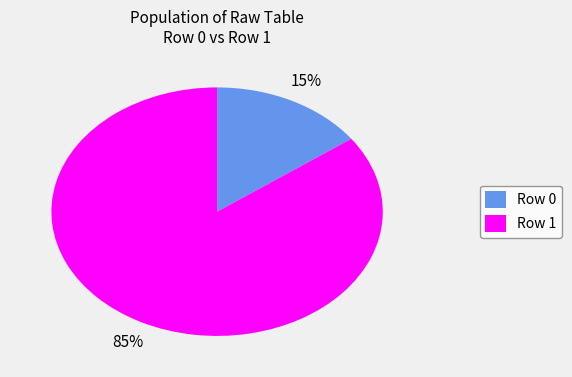

Is there any slice that represents more than half of the pie?

Yes